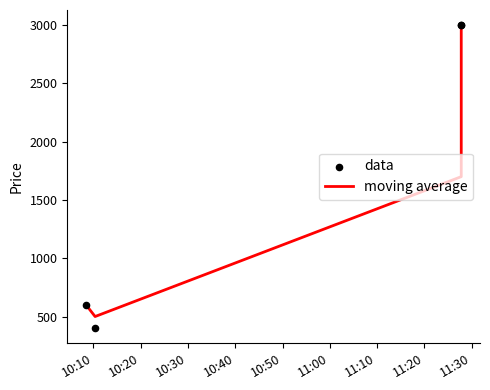

Which series reaches the minimum Y coordinate?

data